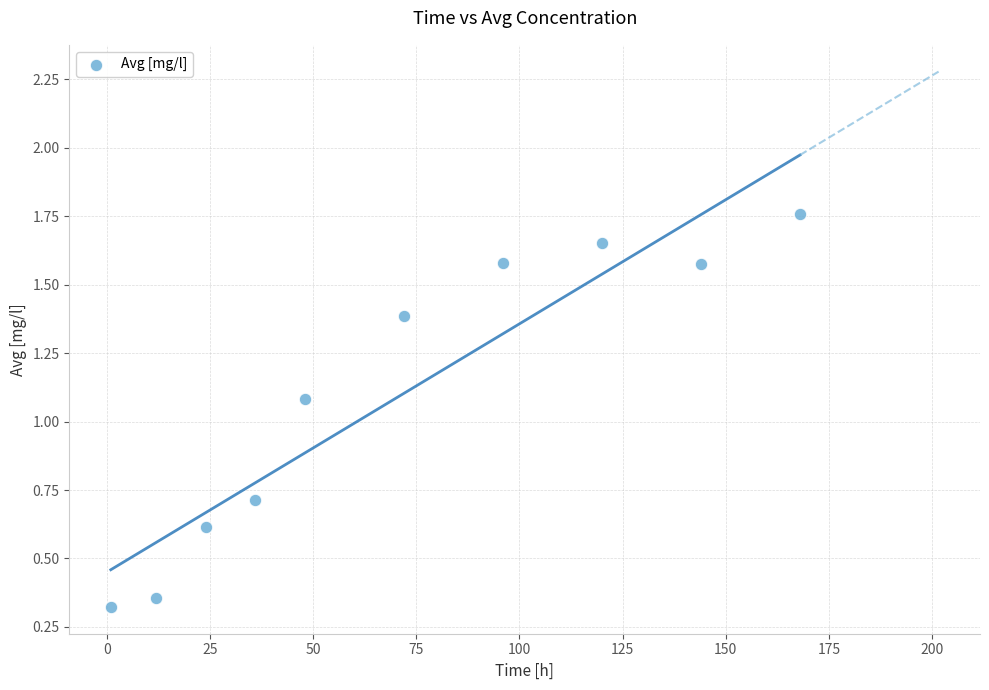

What is the average X value?

72.1